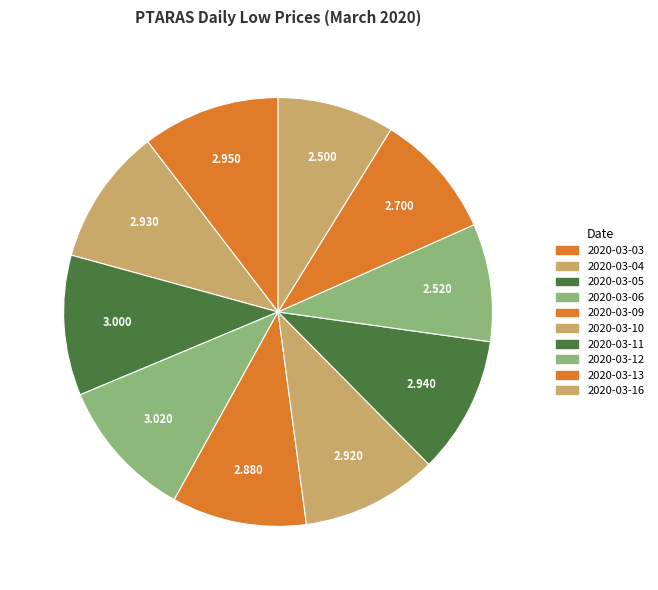

Rank the categories by value from highest to lowest.

2020-03-06, 2020-03-05, 2020-03-03, 2020-03-11, 2020-03-04, 2020-03-10, 2020-03-09, 2020-03-13, 2020-03-12, 2020-03-16